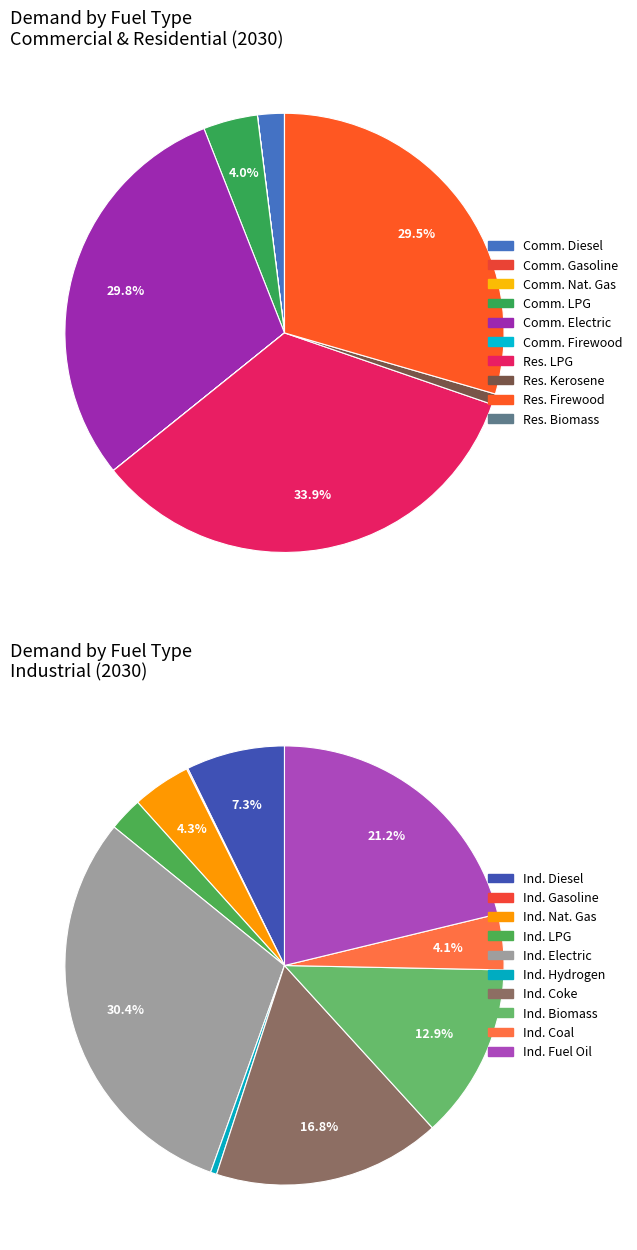

To the nearest percent, what is the average slice percentage?

10%